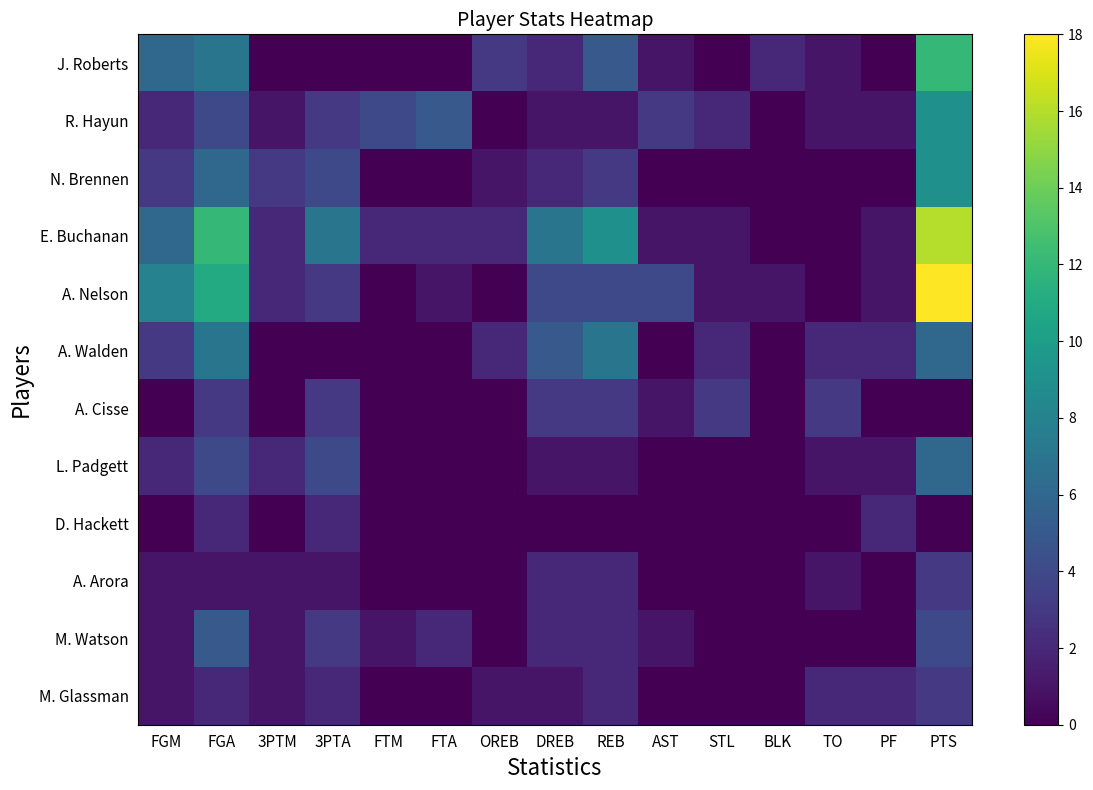

Reading left to right, what are all the values shown in this chart?

J. Roberts: FGM=6	FGA=7	3PTM=0	3PTA=0	FTM=0	FTA=0	OREB=3	DREB=2	REB=5	AST=1	STL=0	BLK=2	TO=1	PF=0	PTS=12
R. Hayun: FGM=2	FGA=4	3PTM=1	3PTA=3	FTM=4	FTA=5	OREB=0	DREB=1	REB=1	AST=3	STL=2	BLK=0	TO=1	PF=1	PTS=9
N. Brennen: FGM=3	FGA=6	3PTM=3	3PTA=4	FTM=0	FTA=0	OREB=1	DREB=2	REB=3	AST=0	STL=0	BLK=0	TO=0	PF=0	PTS=9
E. Buchanan: FGM=6	FGA=12	3PTM=2	3PTA=7	FTM=2	FTA=2	OREB=2	DREB=7	REB=9	AST=1	STL=1	BLK=0	TO=0	PF=1	PTS=16
A. Nelson: FGM=8	FGA=11	3PTM=2	3PTA=3	FTM=0	FTA=1	OREB=0	DREB=4	REB=4	AST=4	STL=1	BLK=1	TO=0	PF=1	PTS=18
A. Walden: FGM=3	FGA=7	3PTM=0	3PTA=0	FTM=0	FTA=0	OREB=2	DREB=5	REB=7	AST=0	STL=2	BLK=0	TO=2	PF=2	PTS=6
A. Cisse: FGM=0	FGA=3	3PTM=0	3PTA=3	FTM=0	FTA=0	OREB=0	DREB=3	REB=3	AST=1	STL=3	BLK=0	TO=3	PF=0	PTS=0
L. Padgett: FGM=2	FGA=4	3PTM=2	3PTA=4	FTM=0	FTA=0	OREB=0	DREB=1	REB=1	AST=0	STL=0	BLK=0	TO=1	PF=1	PTS=6
D. Hackett: FGM=0	FGA=2	3PTM=0	3PTA=2	FTM=0	FTA=0	OREB=0	DREB=0	REB=0	AST=0	STL=0	BLK=0	TO=0	PF=2	PTS=0
A. Arora: FGM=1	FGA=1	3PTM=1	3PTA=1	FTM=0	FTA=0	OREB=0	DREB=2	REB=2	AST=0	STL=0	BLK=0	TO=1	PF=0	PTS=3
M. Watson: FGM=1	FGA=5	3PTM=1	3PTA=3	FTM=1	FTA=2	OREB=0	DREB=2	REB=2	AST=1	STL=0	BLK=0	TO=0	PF=0	PTS=4
M. Glassman: FGM=1	FGA=2	3PTM=1	3PTA=2	FTM=0	FTA=0	OREB=1	DREB=1	REB=2	AST=0	STL=0	BLK=0	TO=2	PF=2	PTS=3